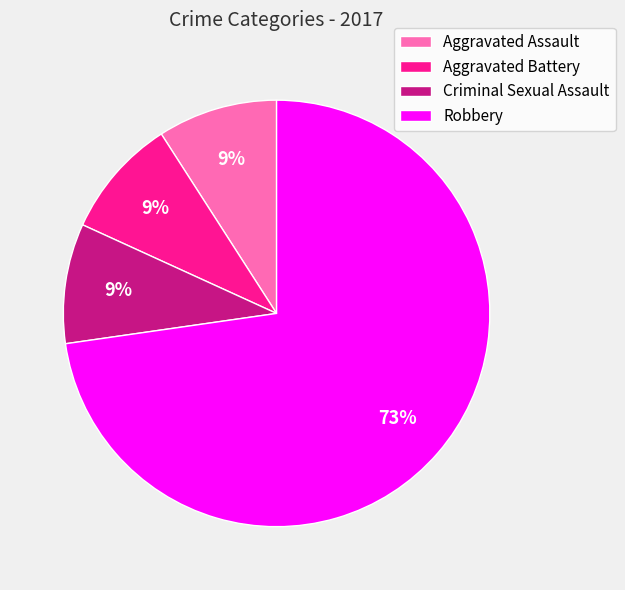

Count the number of slices in the pie.

4